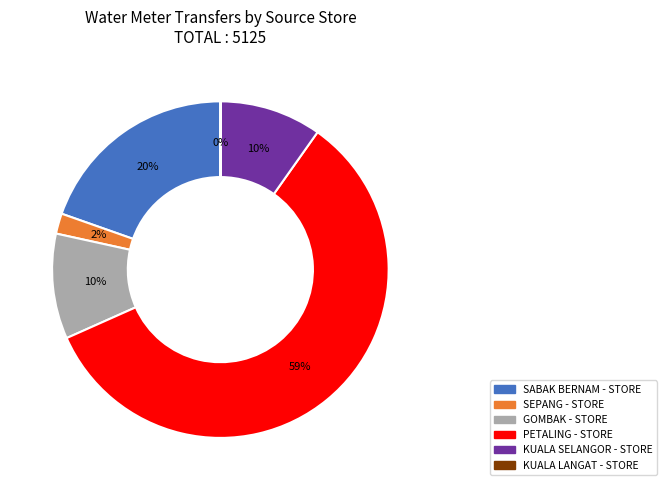

Approximately how many times larger is the value at SABAK BERNAM - STORE compared to KUALA SELANGOR - STORE?

2.0